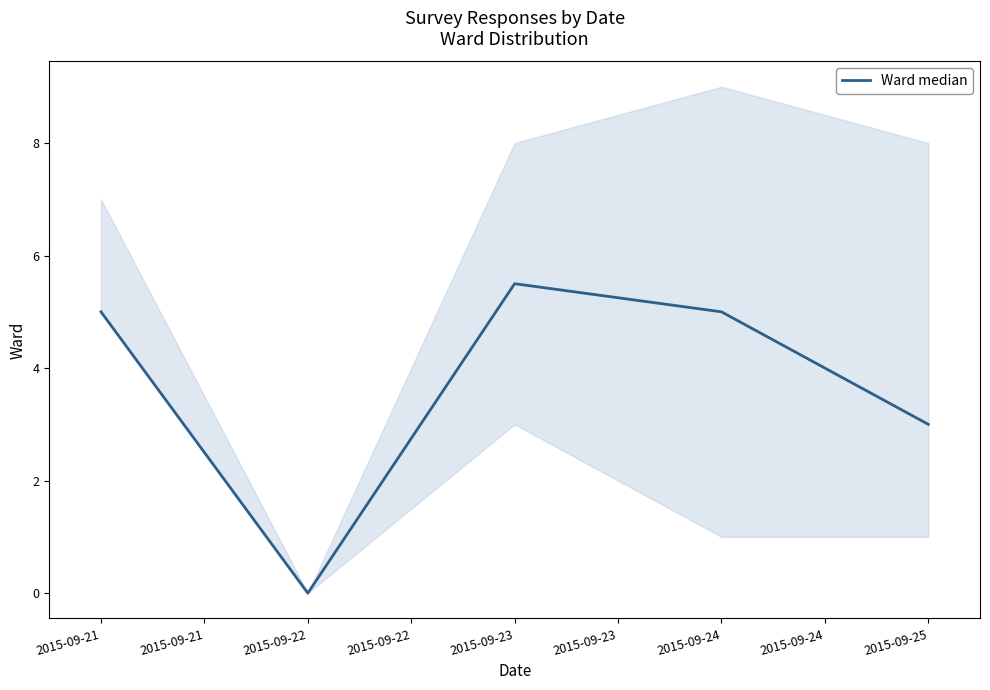

At which label does Ward median reach its peak?

2015-09-23